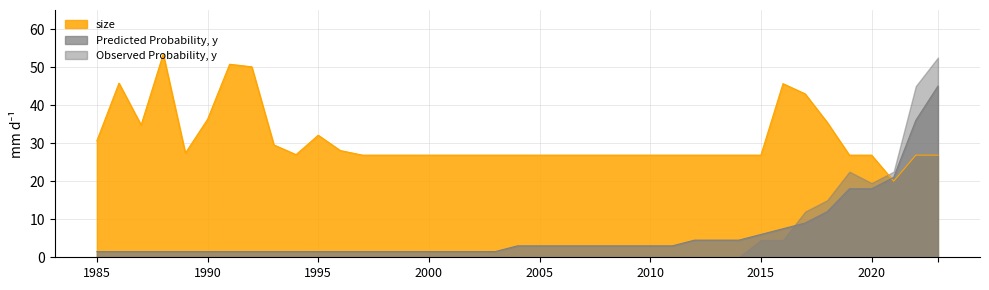

Between 14 and 17, which series saw the biggest shift?

size